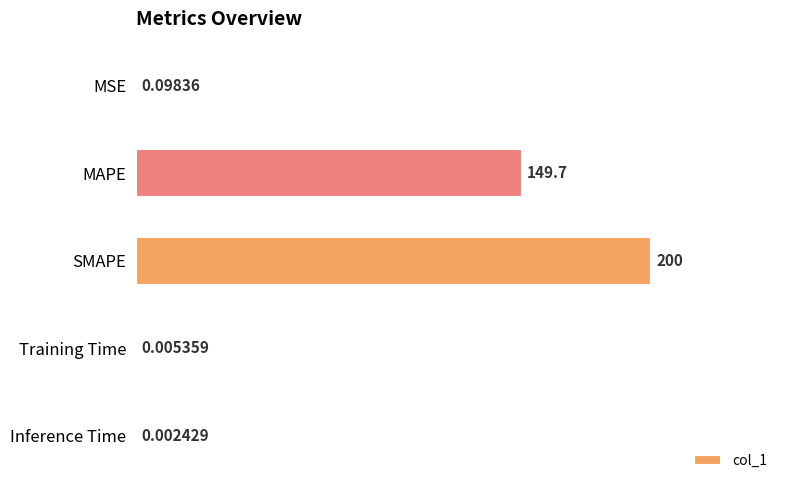

What is the change in value from MAPE to Inference Time?

-149.7